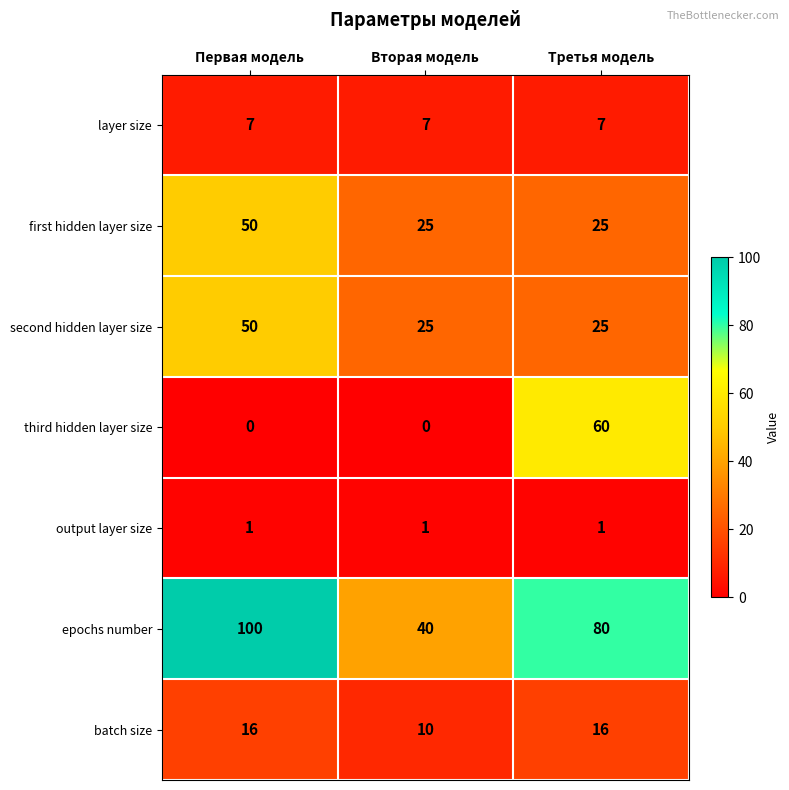

Count the number of data series in this chart.

7